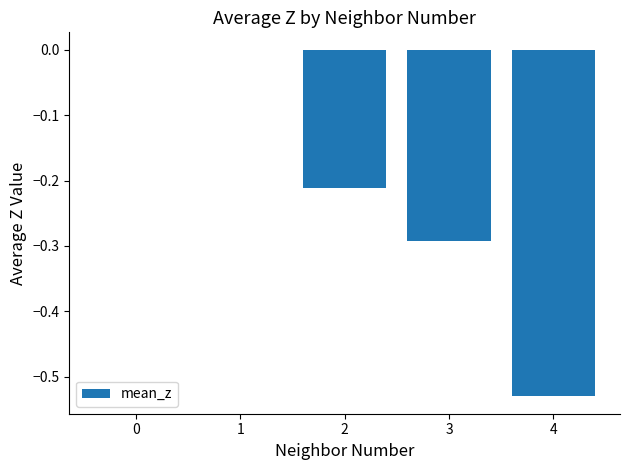

The chart shows a value of -0.2 at 4. True or false?

False